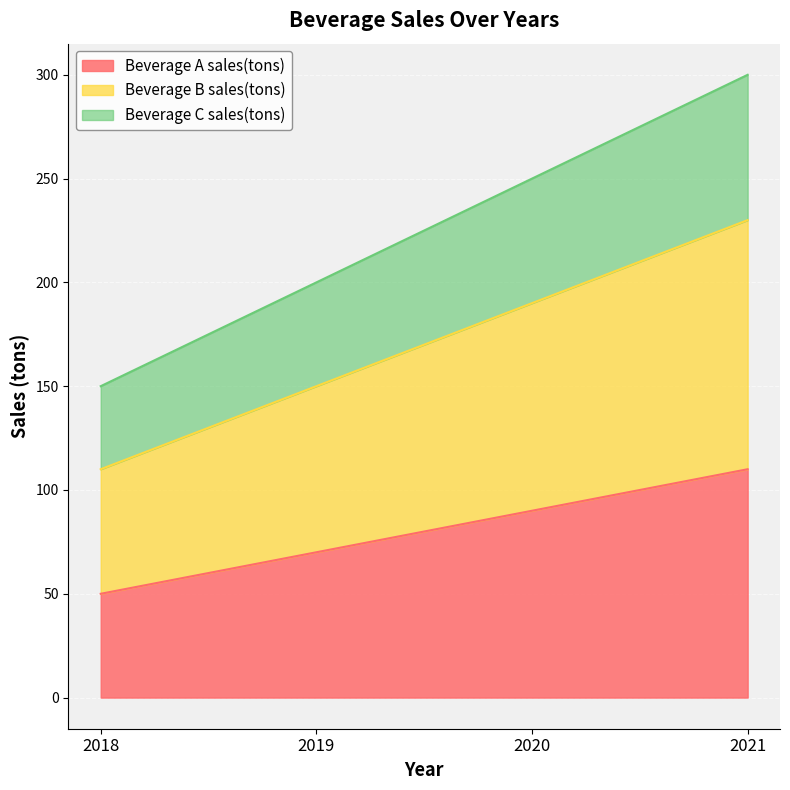

True or false: Beverage C sales(tons) and Beverage A sales(tons) intersect in this chart.

False